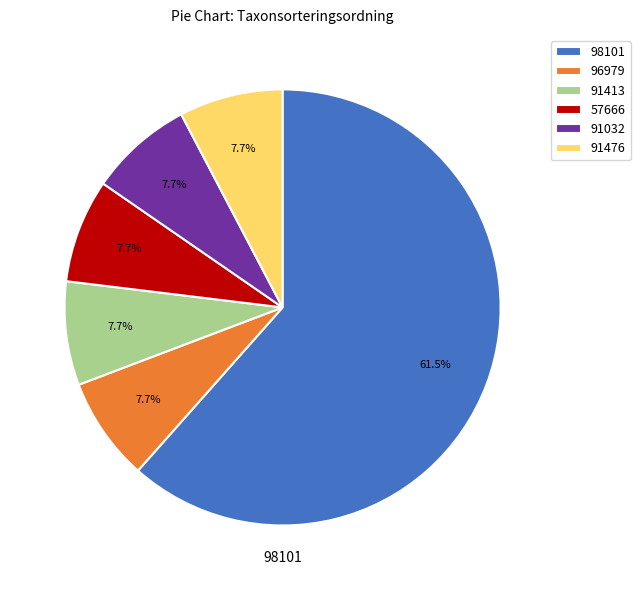

Which slice is the largest?

98101